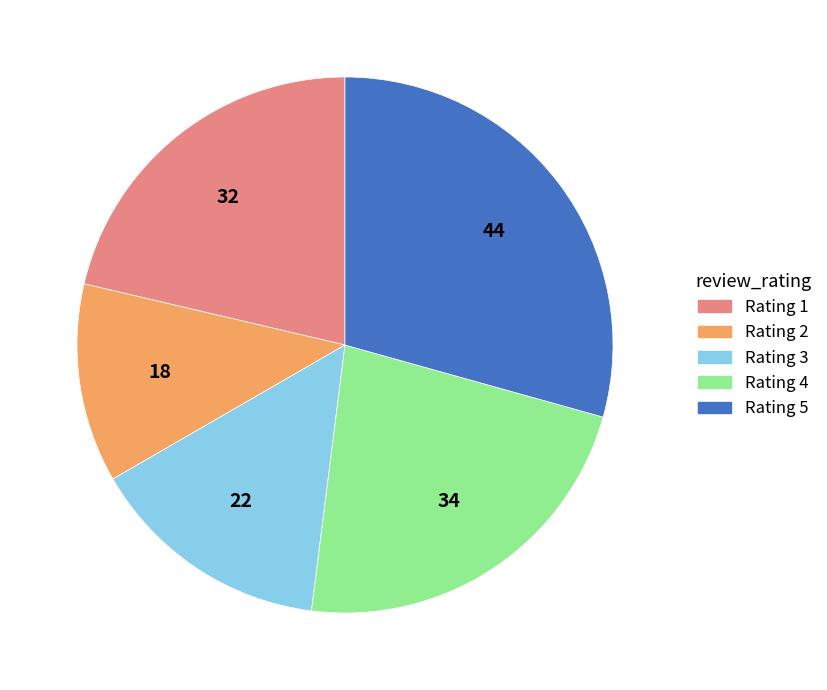

Combined, do Rating 1 and Rating 5 account for over 50%?

Yes